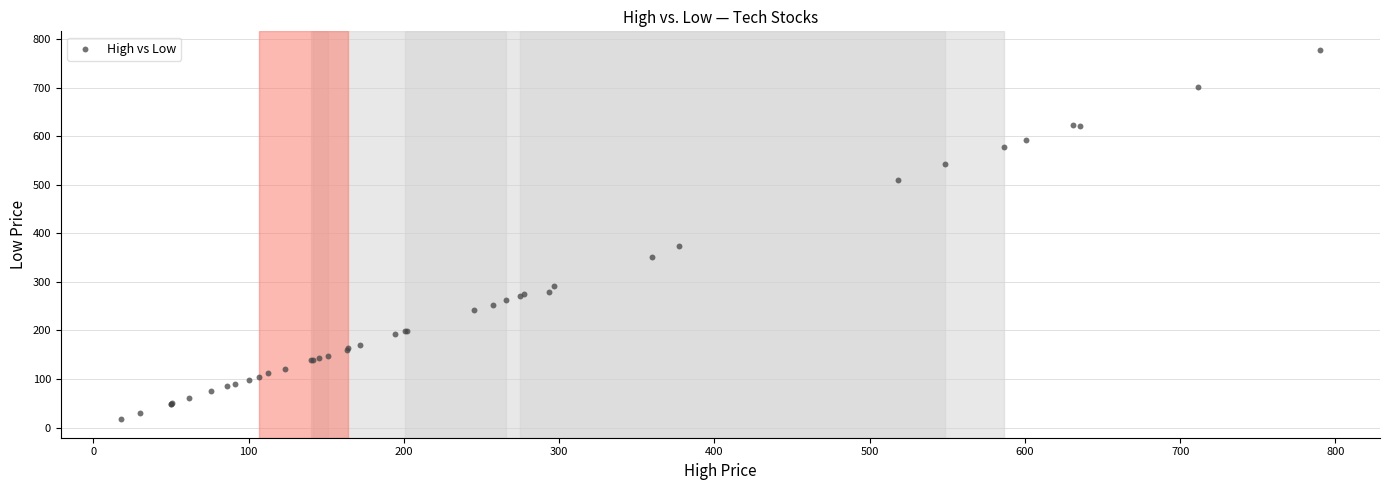

What Y value in the scatter plot is closest to 397?

373.5